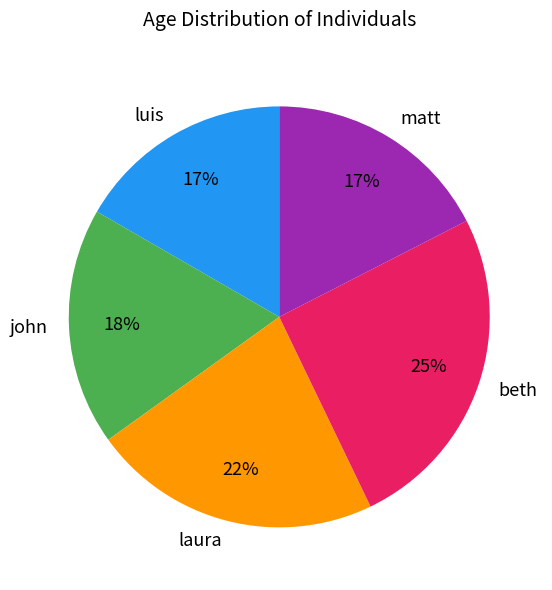

What percentage is the beth slice, to the nearest percent?

25%